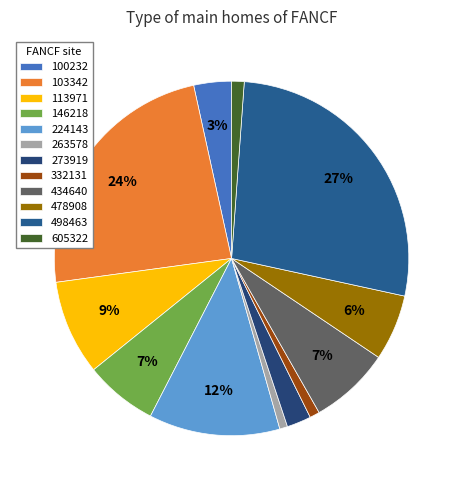

Do 263578 and 434640 together represent more than half of the pie?

No